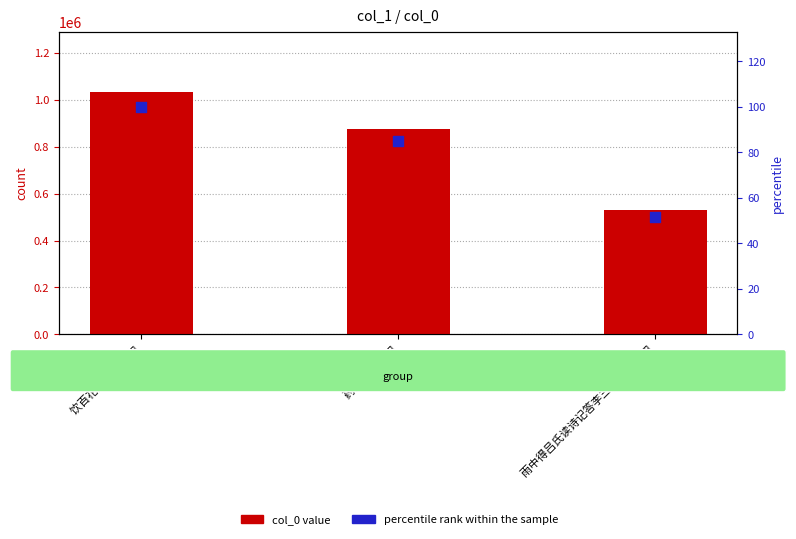

At which category is the sum across all series the highest?

饮百花洲四首 其四